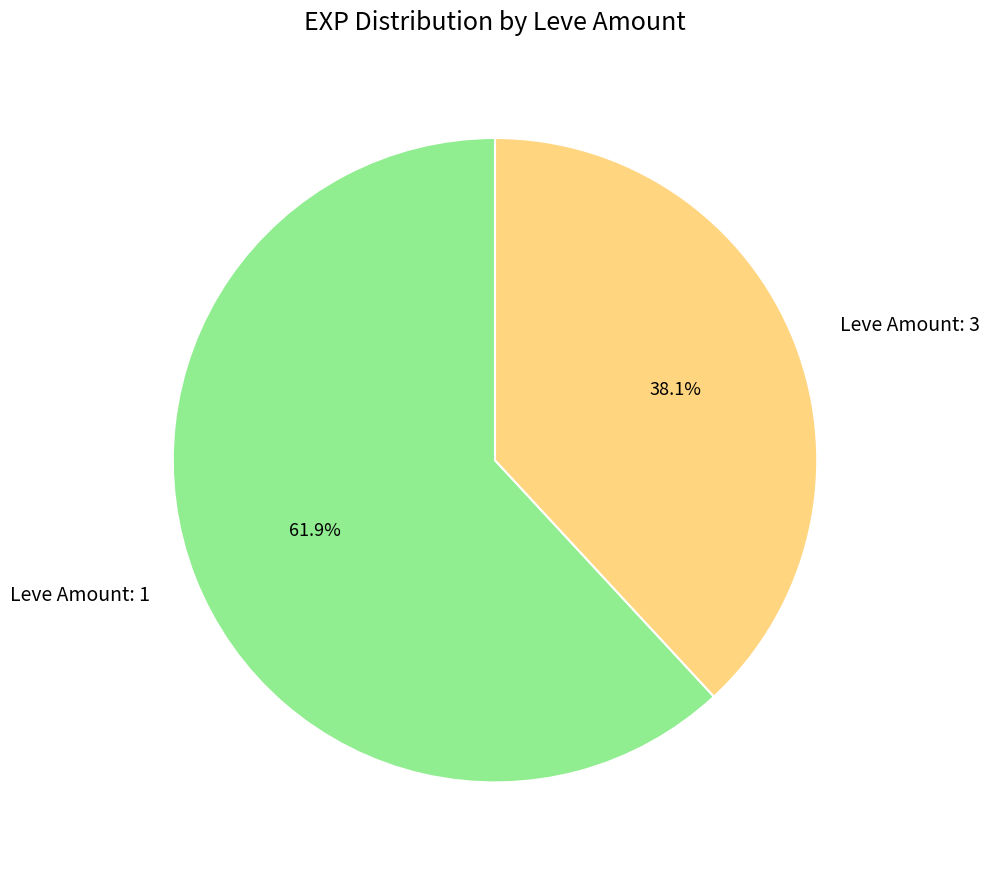

Combined, what portion of the pie is Leve Amount: 3 and Leve Amount: 1?

100.0%